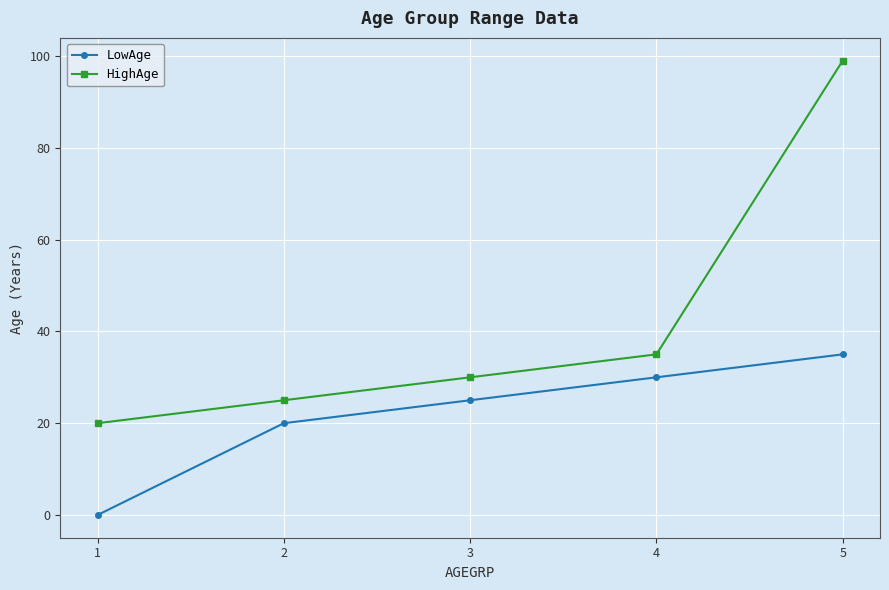

True or false: LowAge and HighAge cross at least once.

False